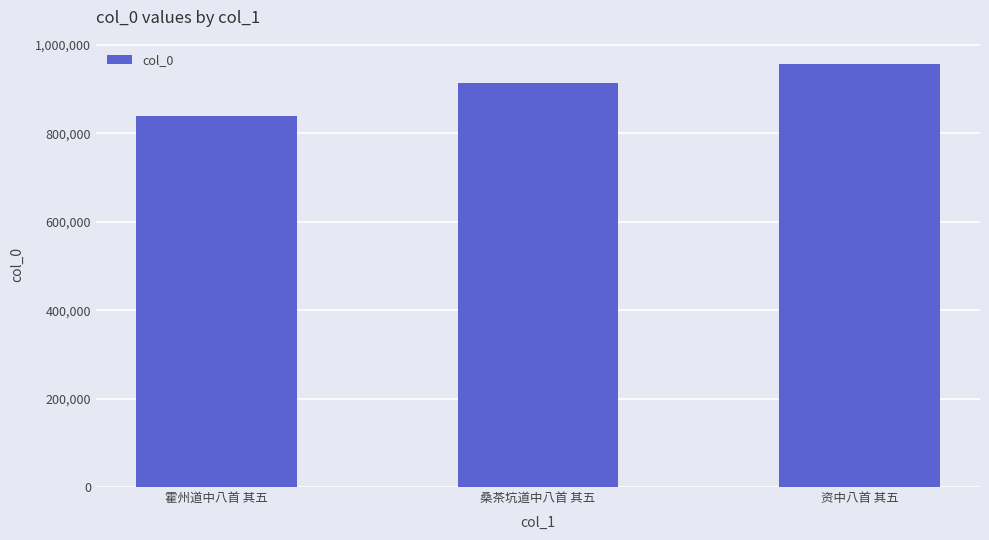

Approximately how many times larger is the value at 霍州道中八首 其五 compared to 资中八首 其五?

0.9